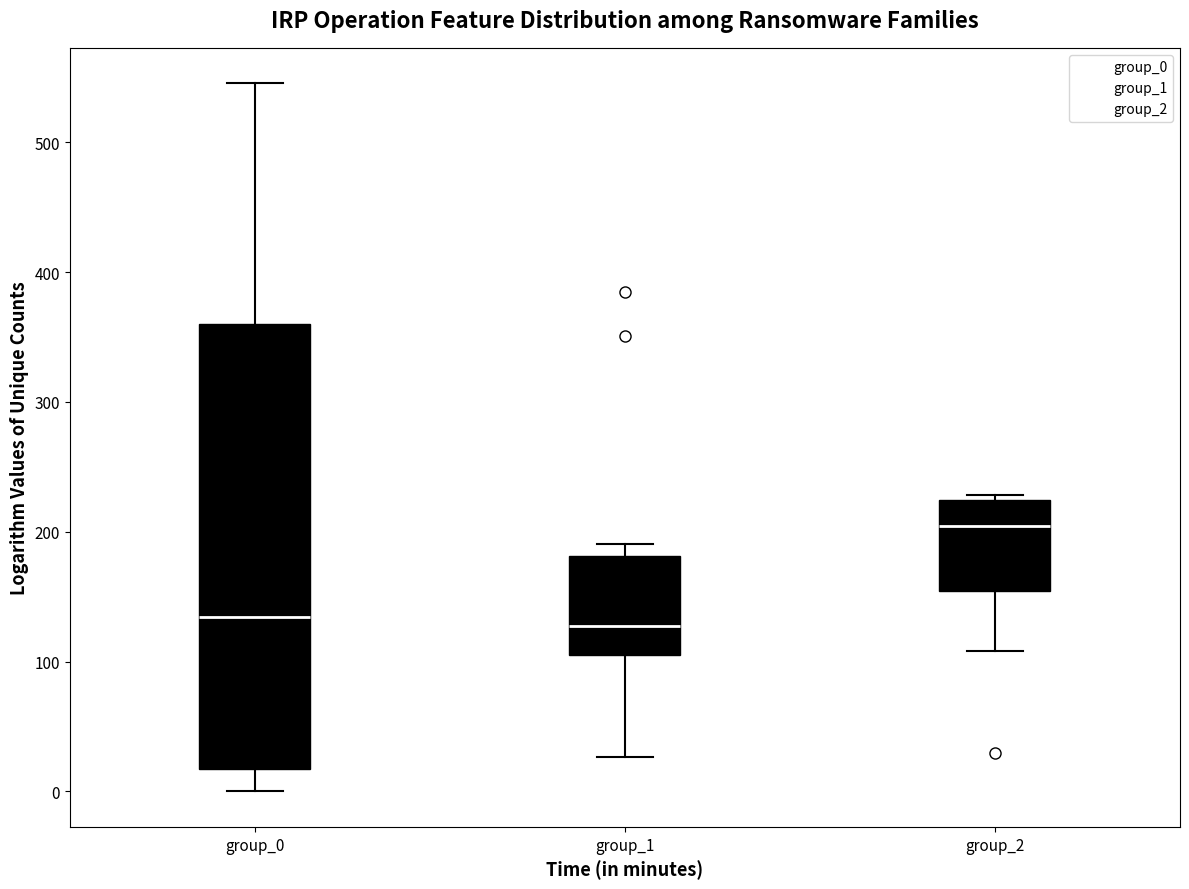

Reading left to right, read every box against the y-axis: the position of its median line, the range the box covers, and the ends of its whiskers. The values are not printed on the chart, so give them approximately, as read against the axis.

group_0: median 130, box 20 to 360, whiskers 0 to 550
group_1: median 130, box 100 to 180, whiskers 30 to 190
group_2: median 200, box 150 to 220, whiskers 110 to 230